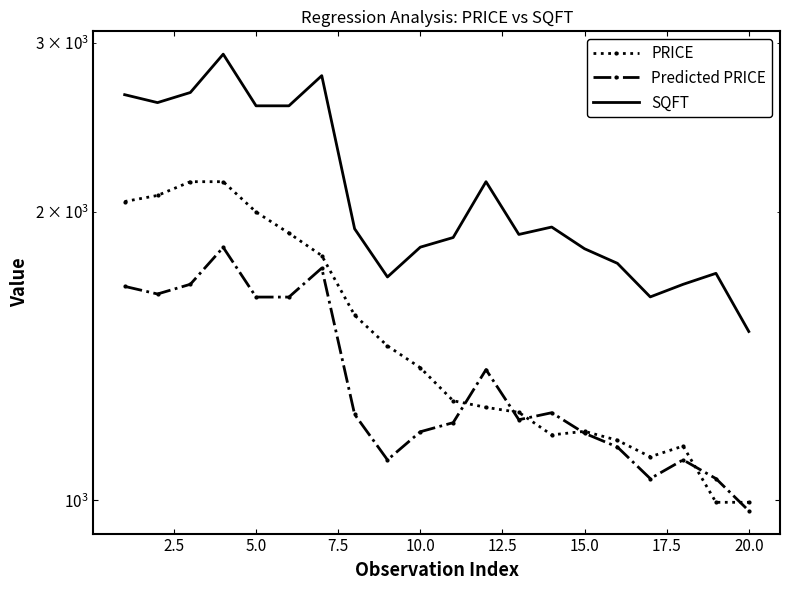

What is the difference between the maximum and minimum values in the SQFT series?

1421.0